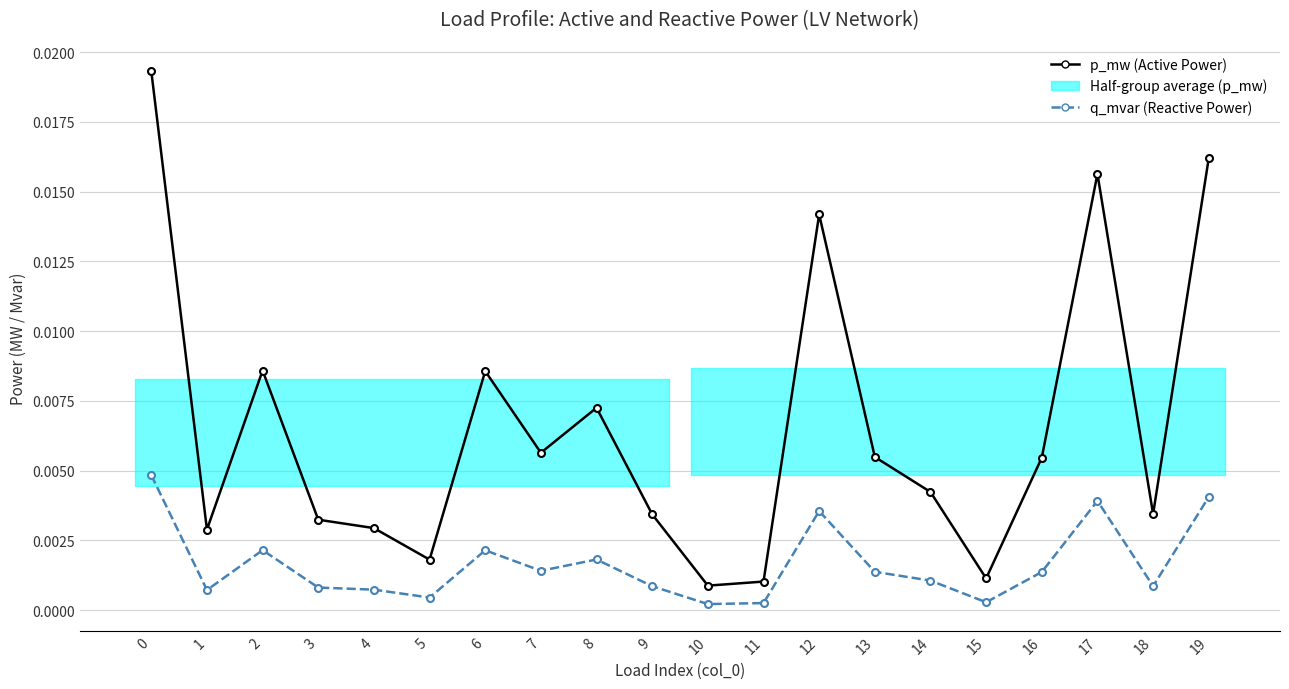

Which series has the largest range (max minus min)?

p_mw (Active Power)